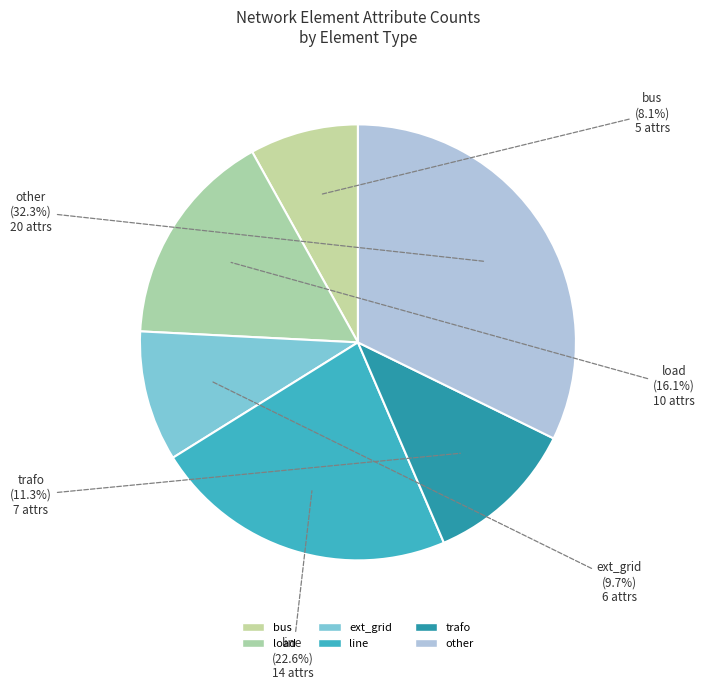

Combined, do line and bus account for over 50%?

No